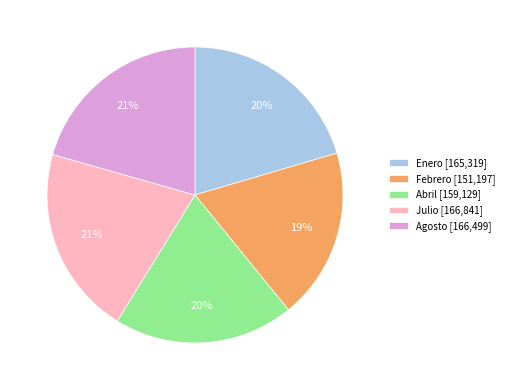

How many slices are in this pie chart?

5